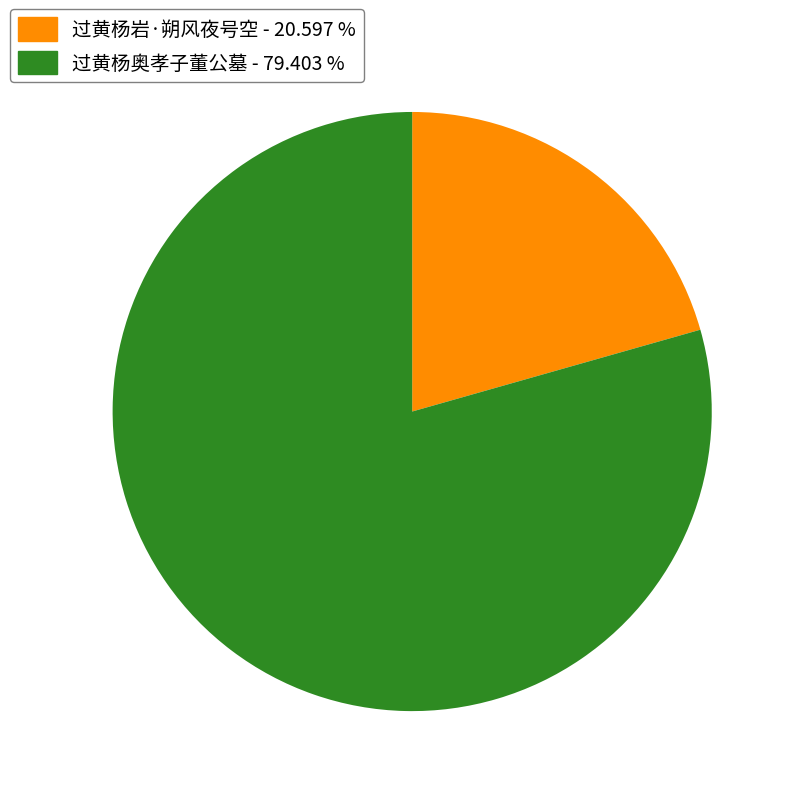

Count the number of slices in the pie.

2